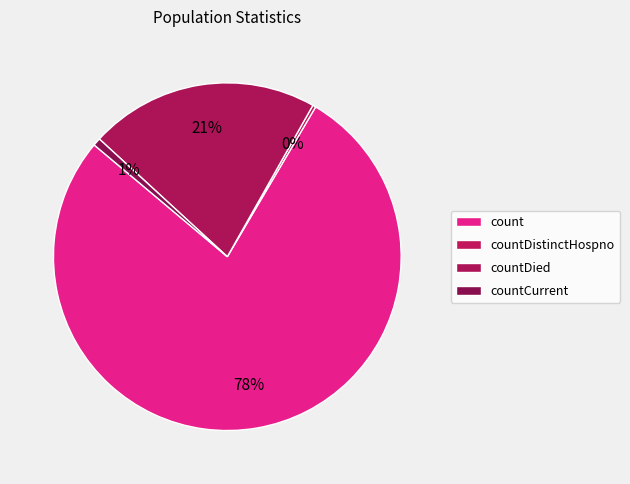

What is the largest slice in the pie chart?

count